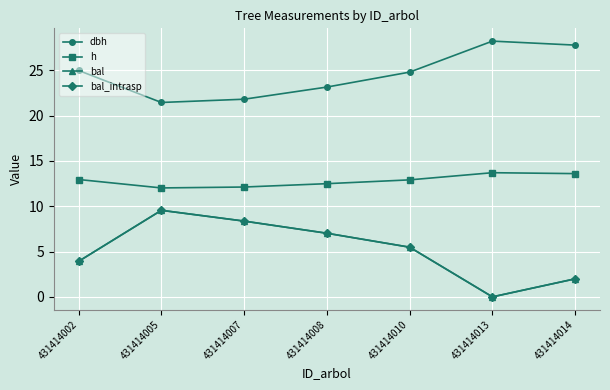

What is the difference between the maximum and second lowest values in the bal series?

7.6